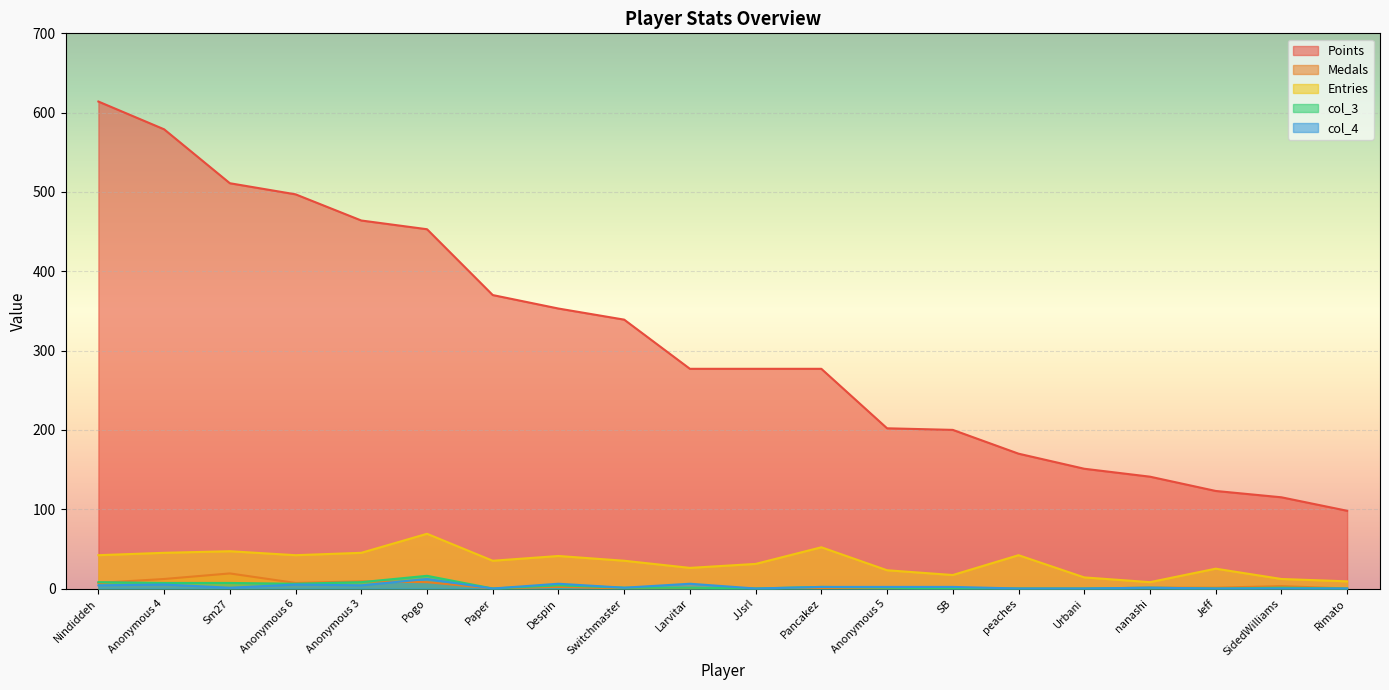

Between which two adjacent categories do Medals and col_4 first intersect?

Anonymous 3 and Pogo